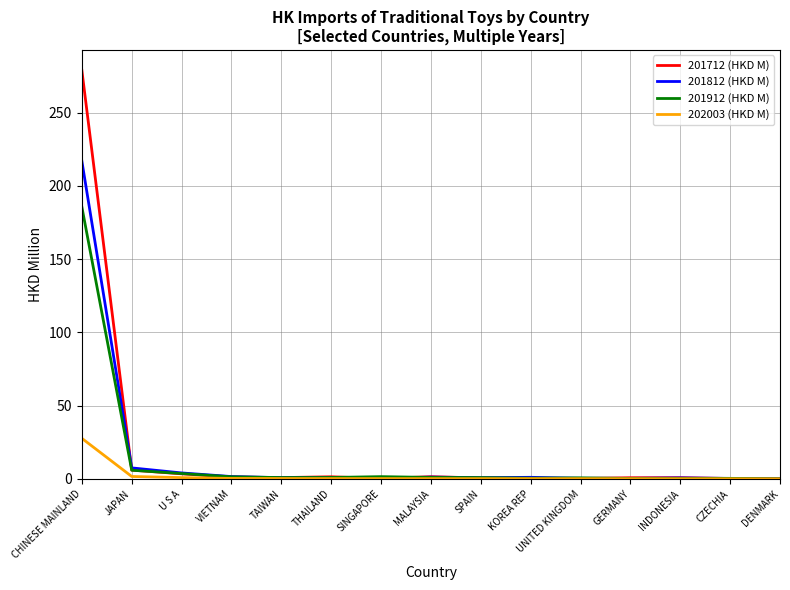

At which category is the sum across all series the highest?

CHINESE MAINLAND